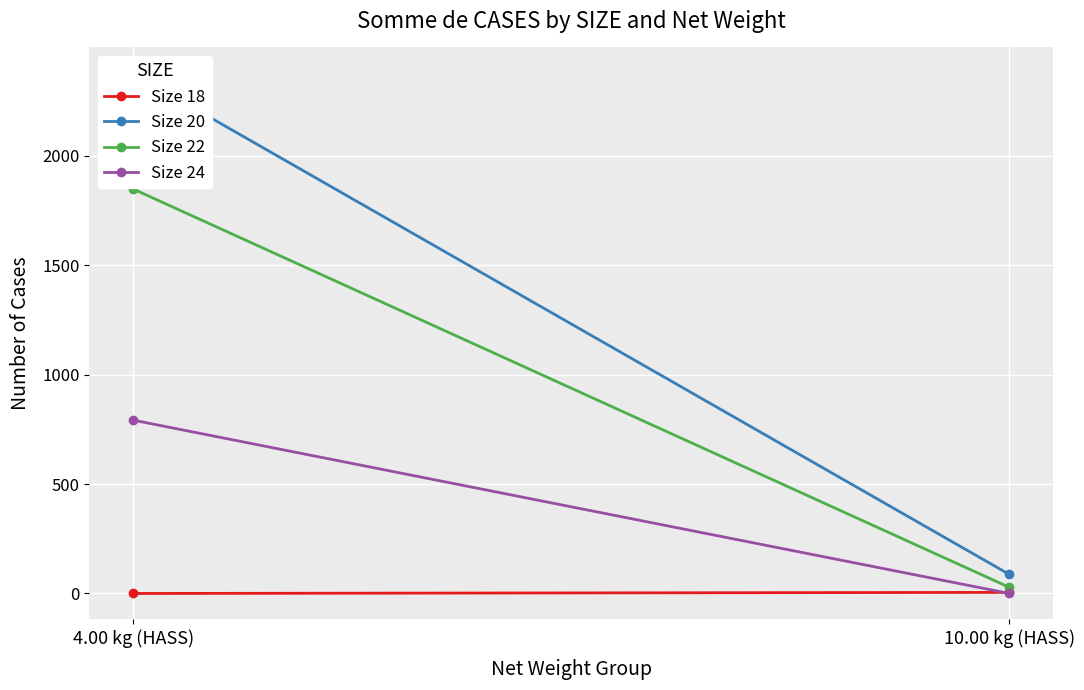

What is the label of the 1st point from the left?

4.00 kg (HASS)